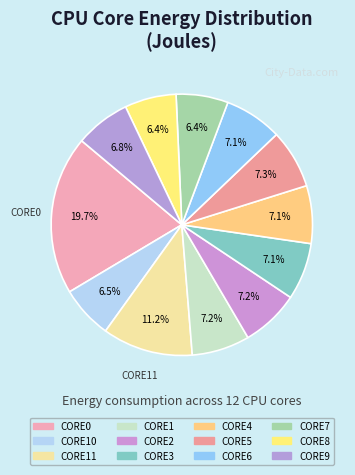

How many slices are in this pie chart?

12